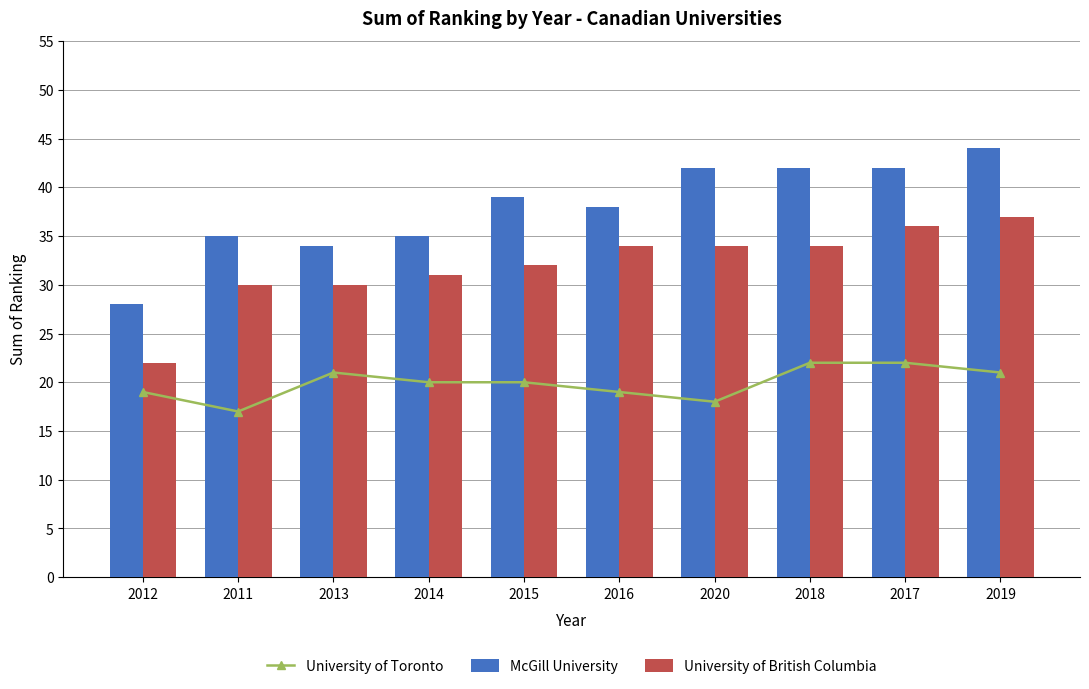

What are all the series names shown in the legend?

University of Toronto, McGill University, University of British Columbia